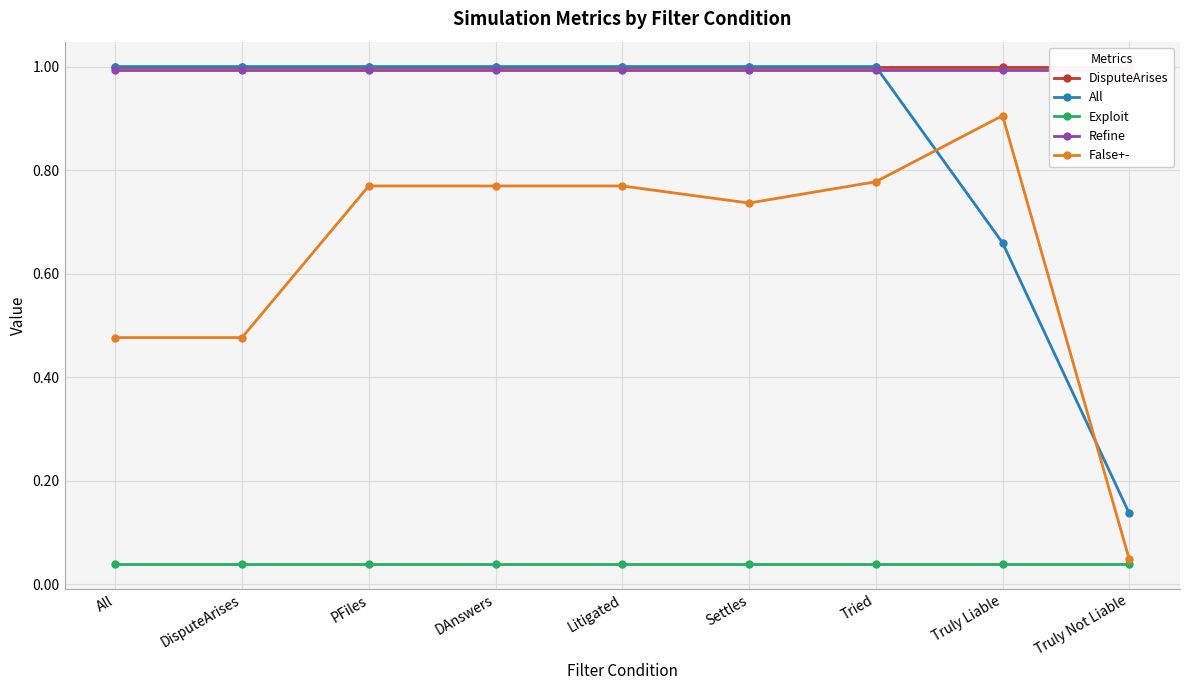

True or false: Refine has a value of 1.0 at Truly Not Liable.

True